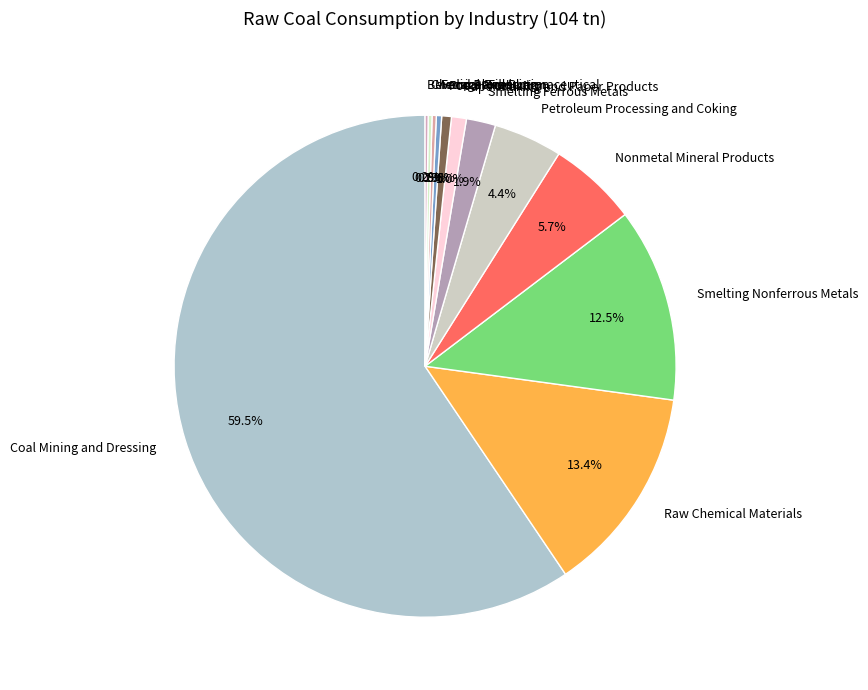

How much of the chart is everything except Food Processing?

99.7%